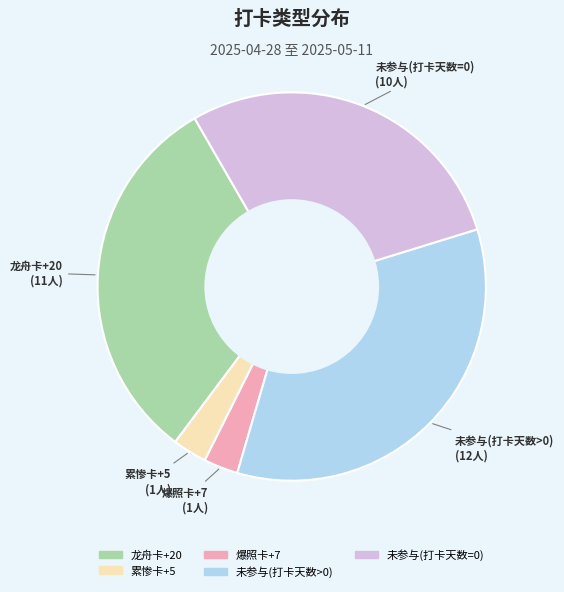

What is the ratio of the value at 未参与(打卡天数=0) to the value at 未参与(打卡天数>0)?

0.8